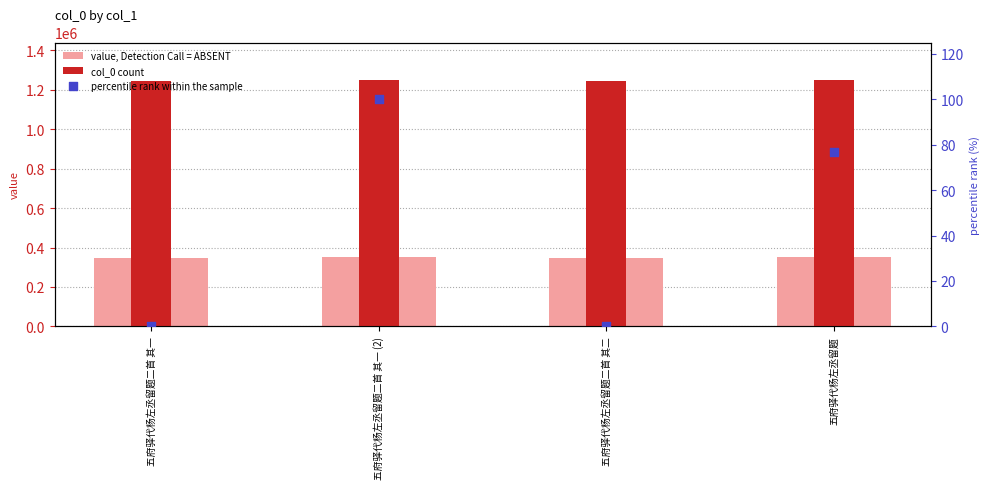

At how many categories does at least one series exceed 356339?

4